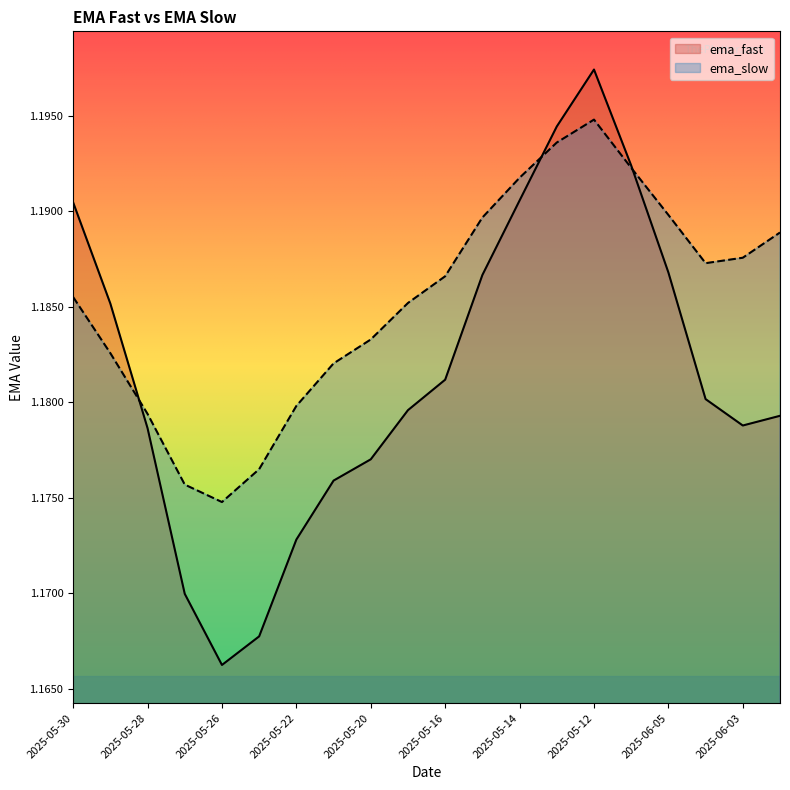

What is the value of the ema_fast point at the 5th from the left?

1.2